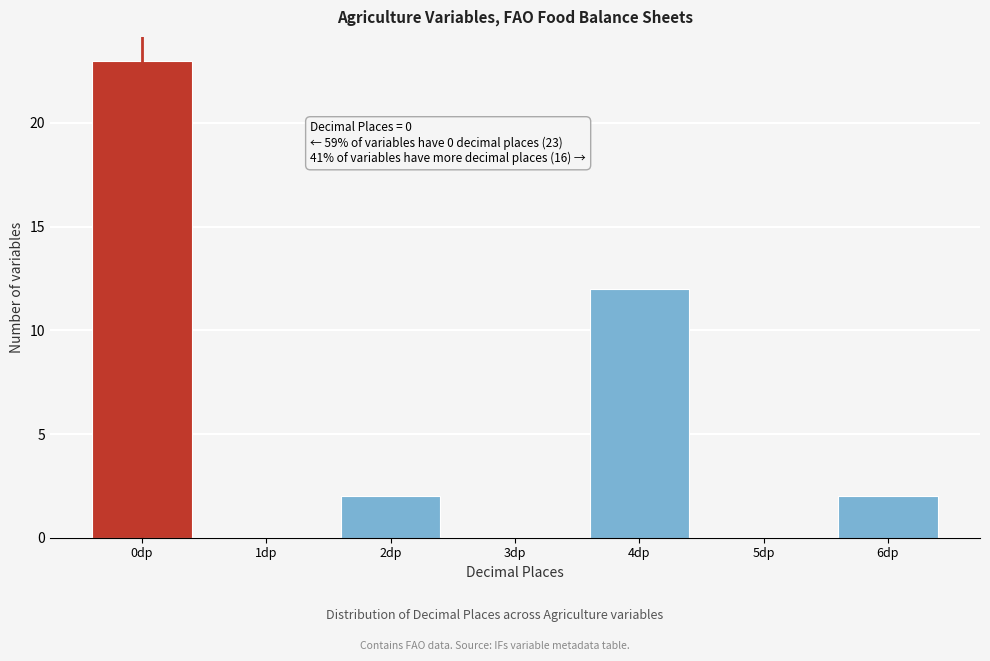

Reading left to right, transcribe all the data shown in this chart.

0dp=23	1dp=0	2dp=2	3dp=0	4dp=12	5dp=0	6dp=2